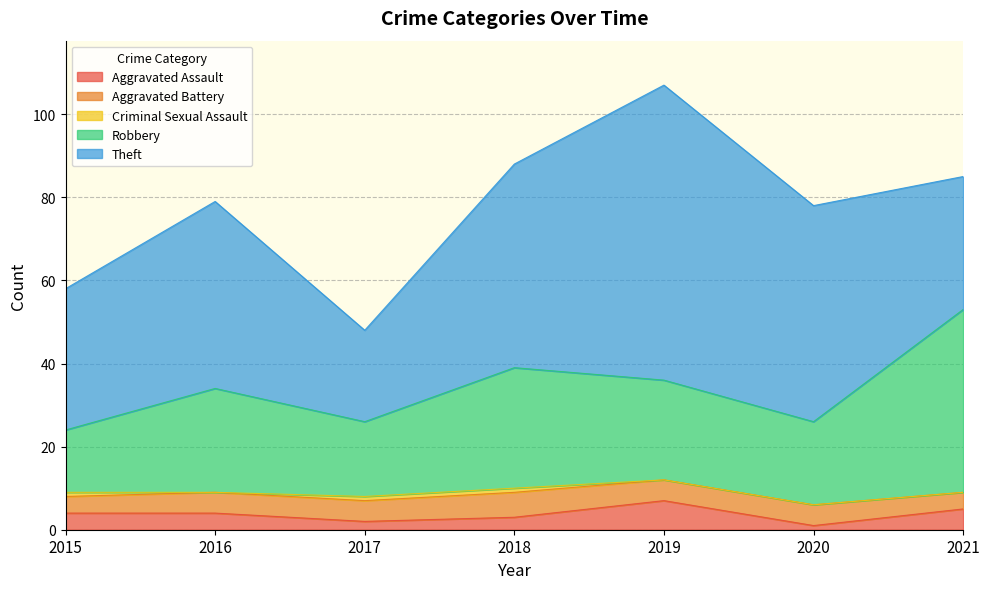

Count the Criminal Sexual Assault values in the range 0 to 1.

7